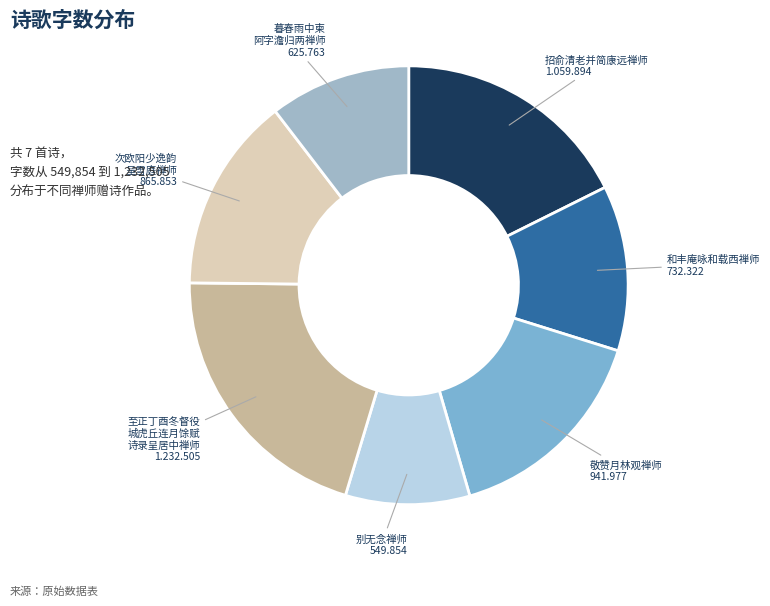

How many slices are in this pie chart?

7